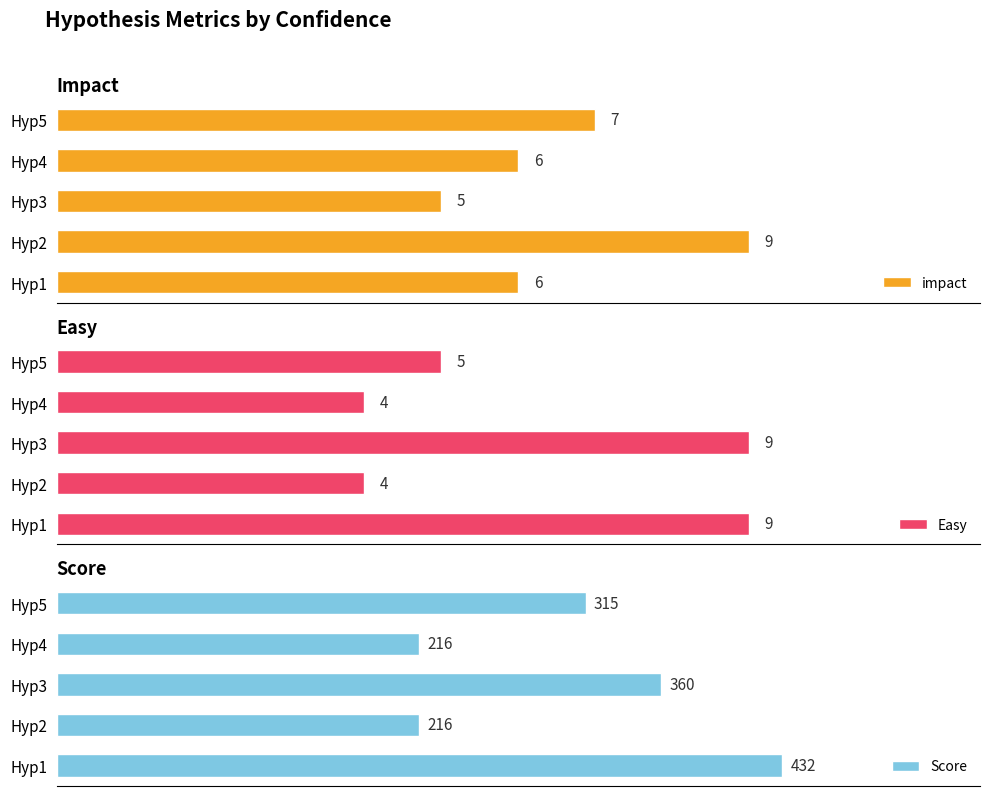

What are all the series names shown in the legend?

impact, Easy, Score